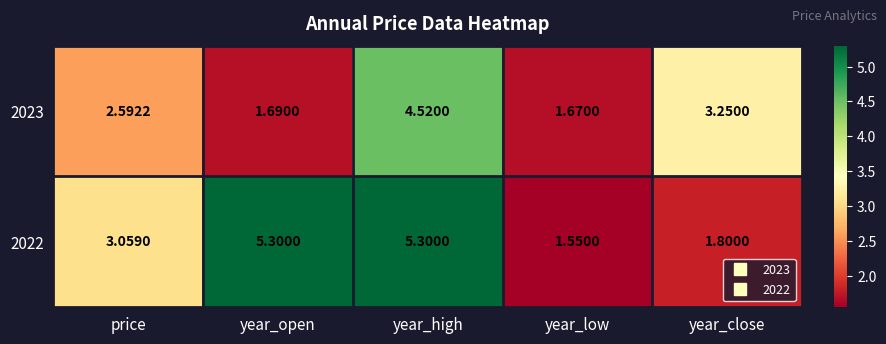

Rank the series by their average value, from highest to lowest.

2022, 2023